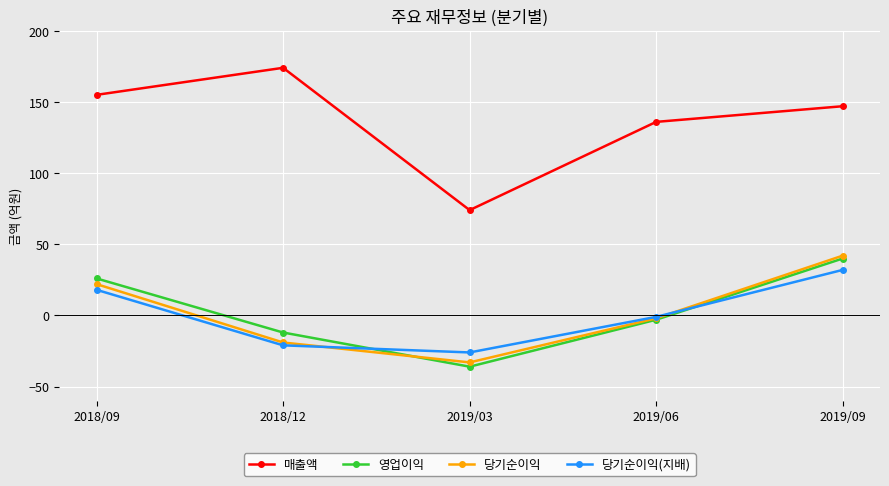

What is the difference between the maximum and minimum values in the 매출액 series?

100